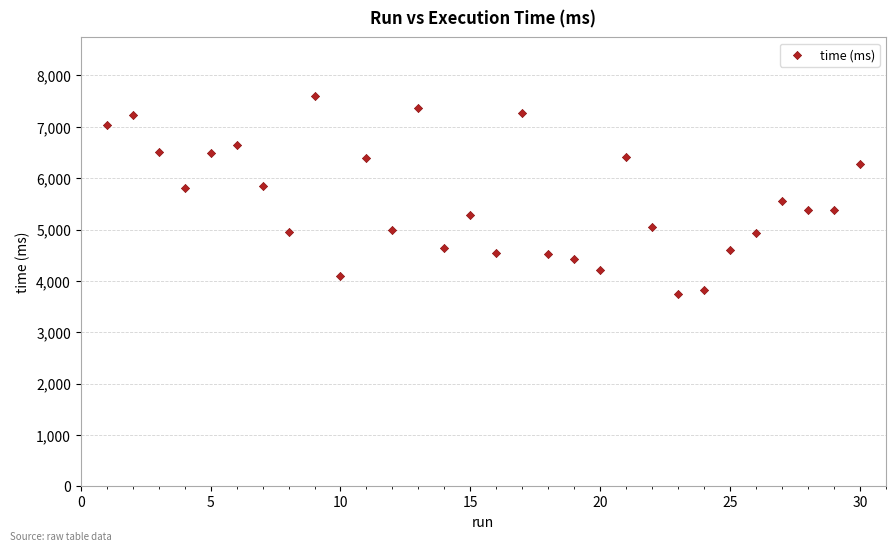

What is the range of Y values (max minus min)?

3849